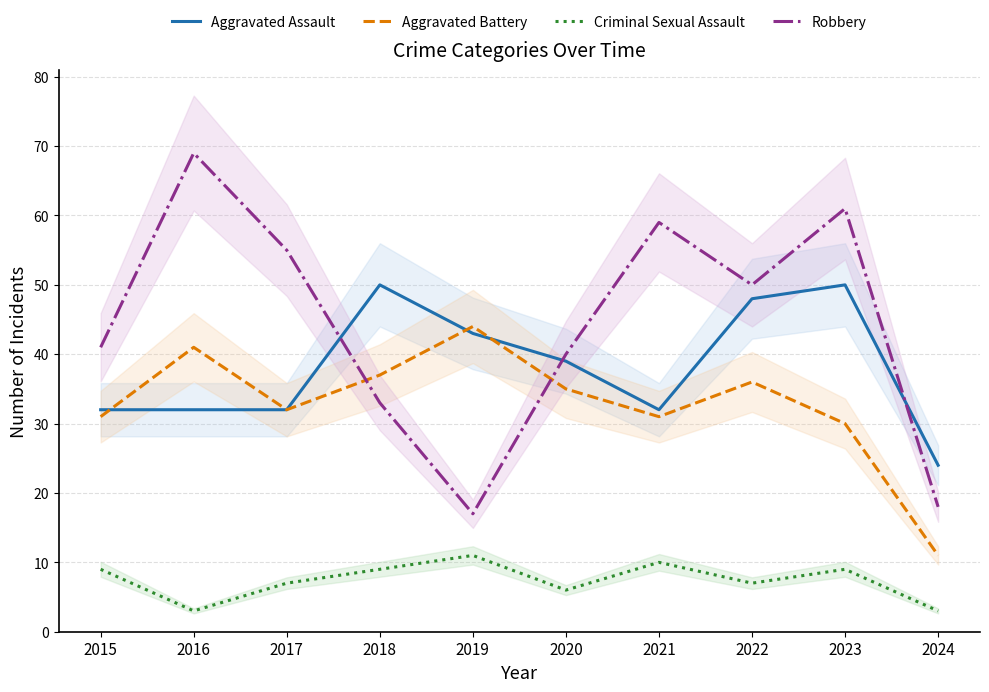

How many data points in Aggravated Battery are above 35?

4